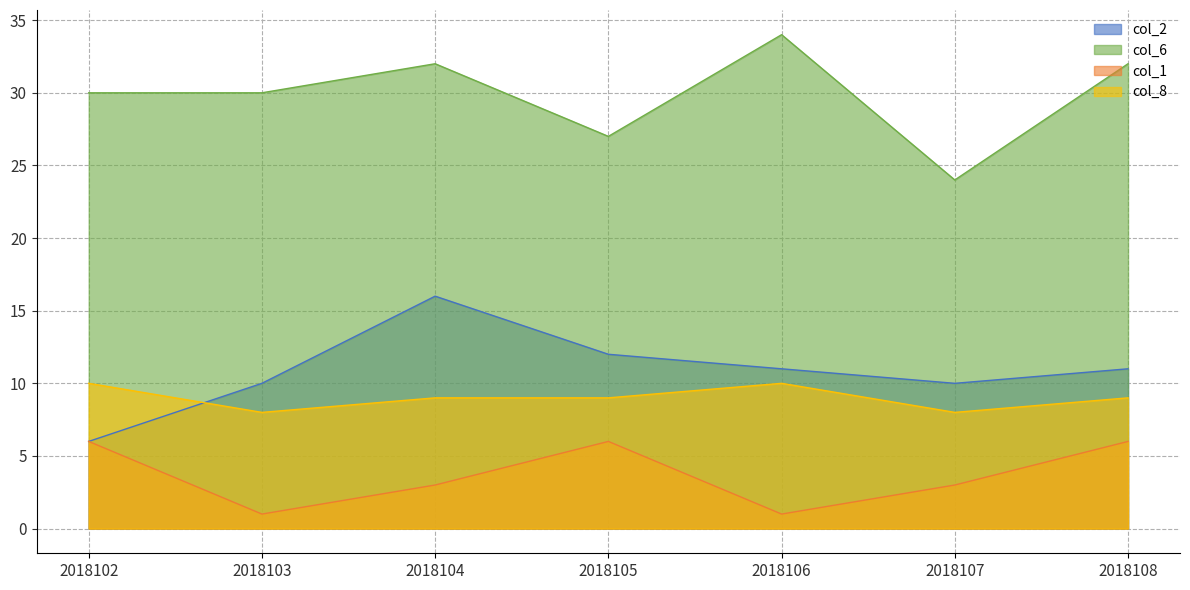

Which series has the widest spread of values?

col_2